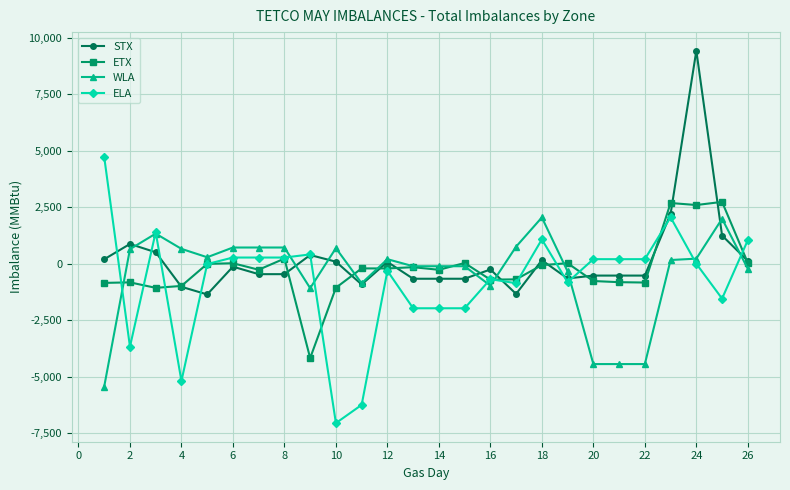

How many values in the ELA series exceed -4?

12